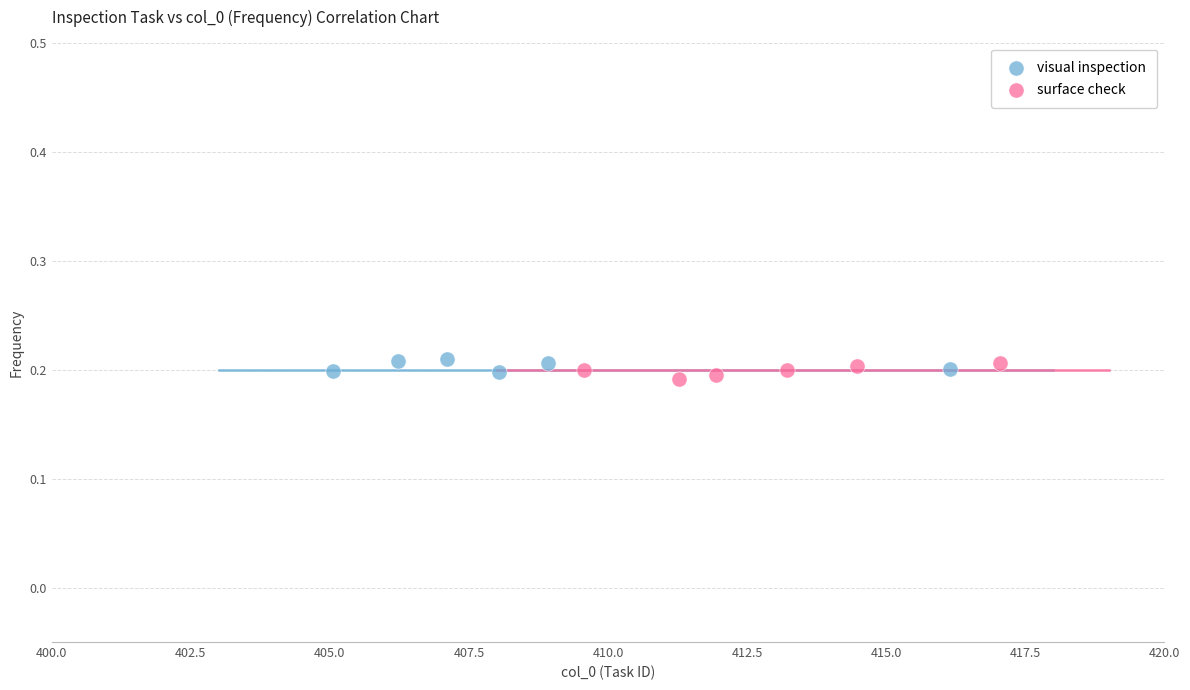

Which series contains the lowest Y value?

surface check